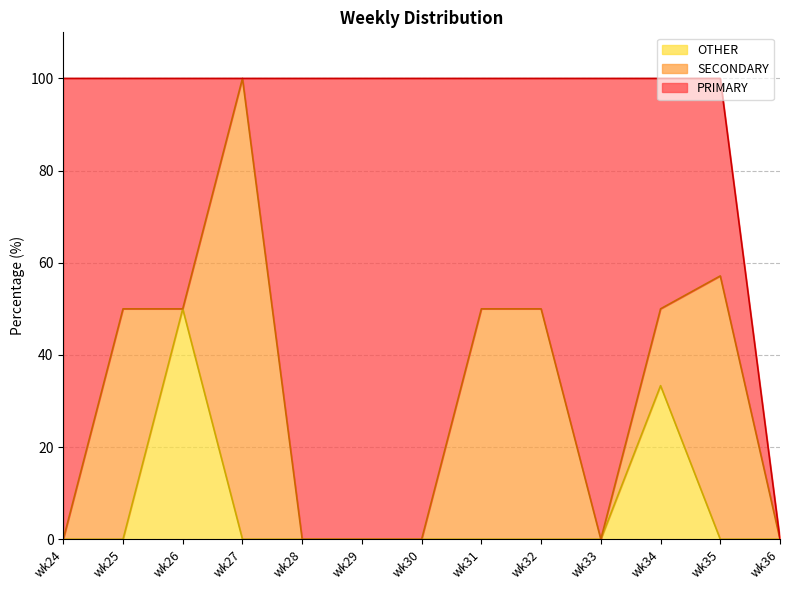

Which category has the highest value across all series?

wk24